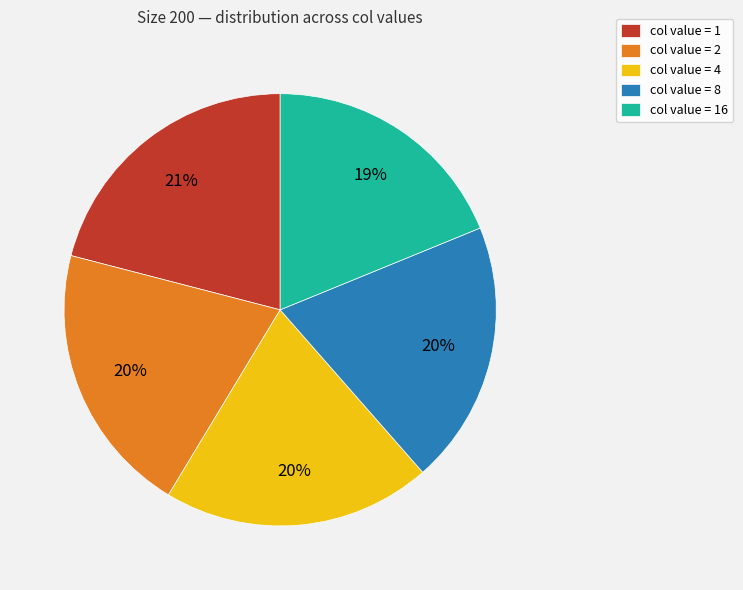

To the nearest percent, what is the difference between the largest and smallest slice percentages?

2%